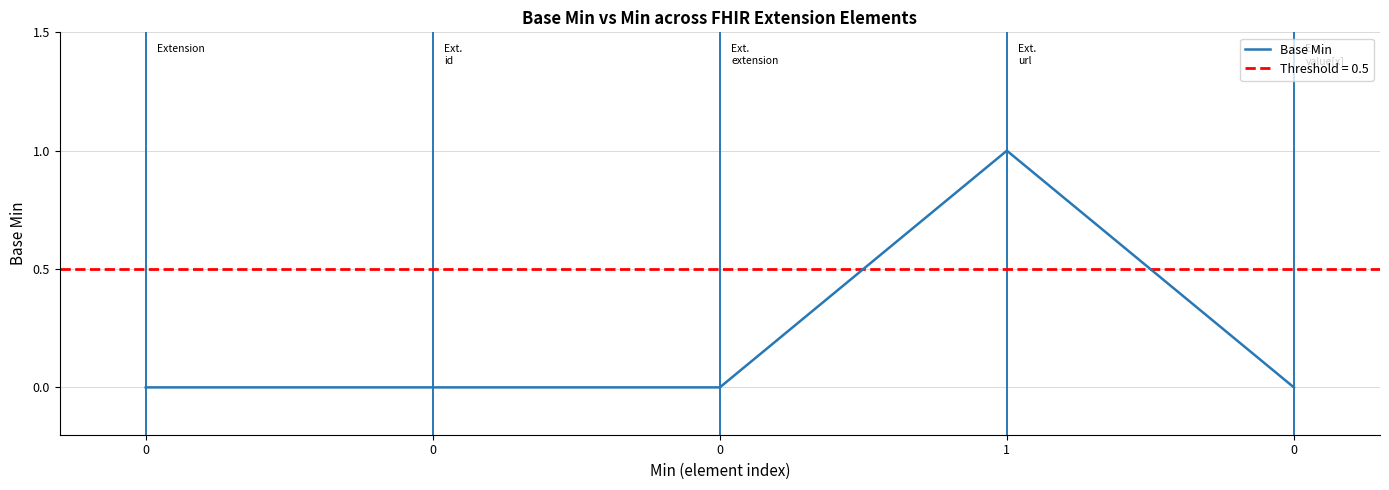

How many lines are shown in the chart?

1